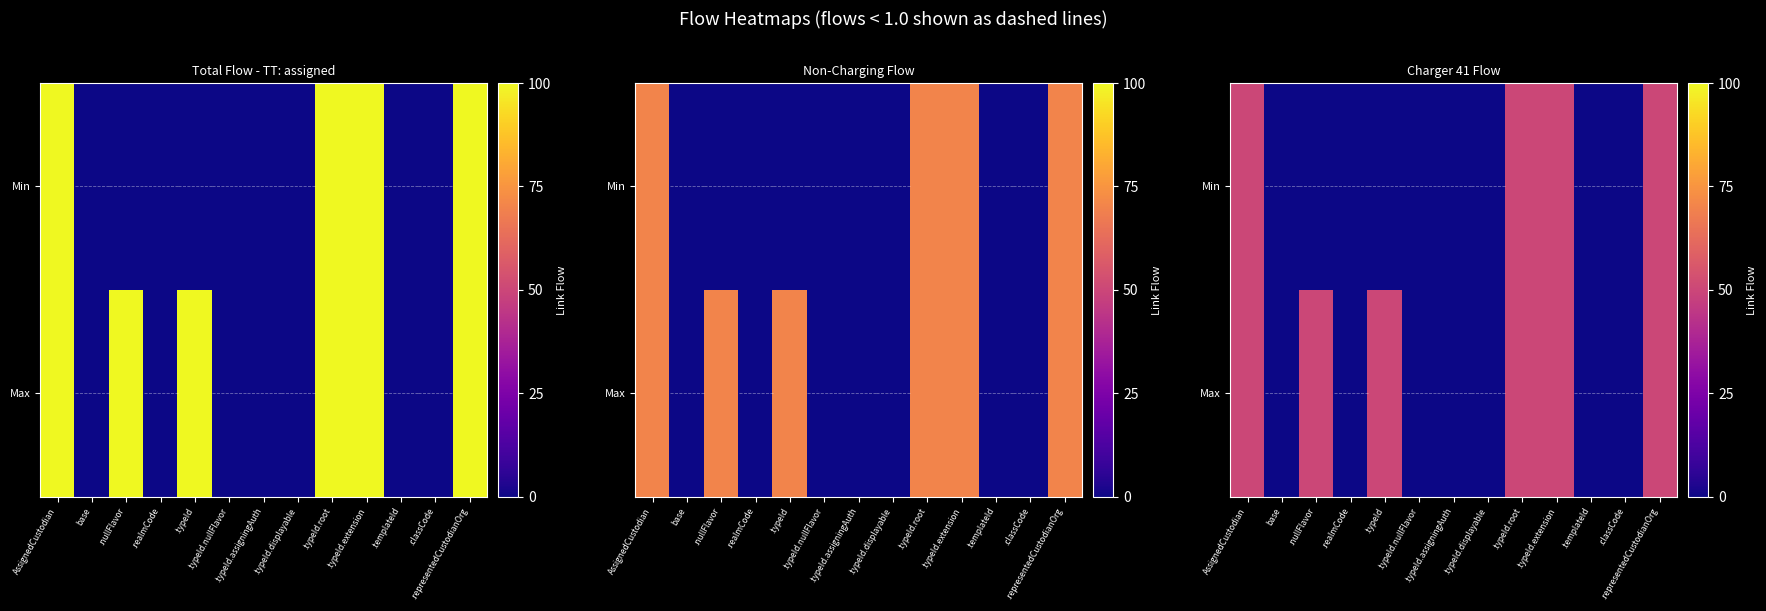

Count the number of categories in the chart.

13